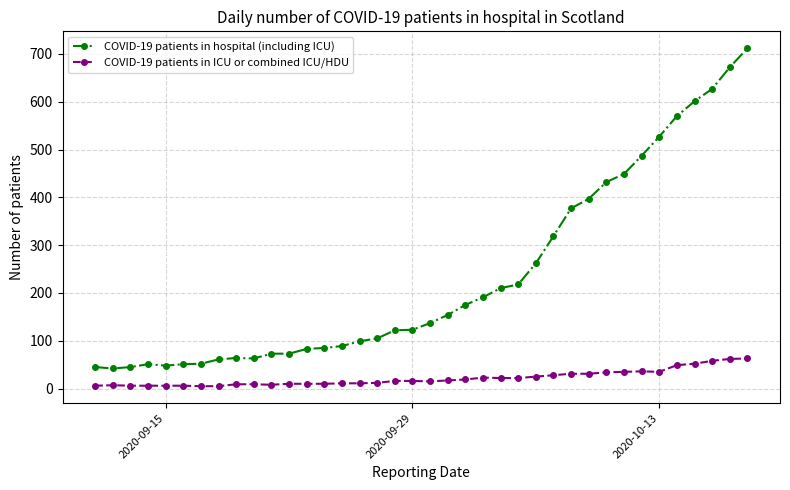

At how many categories does at least one series exceed 363?

11